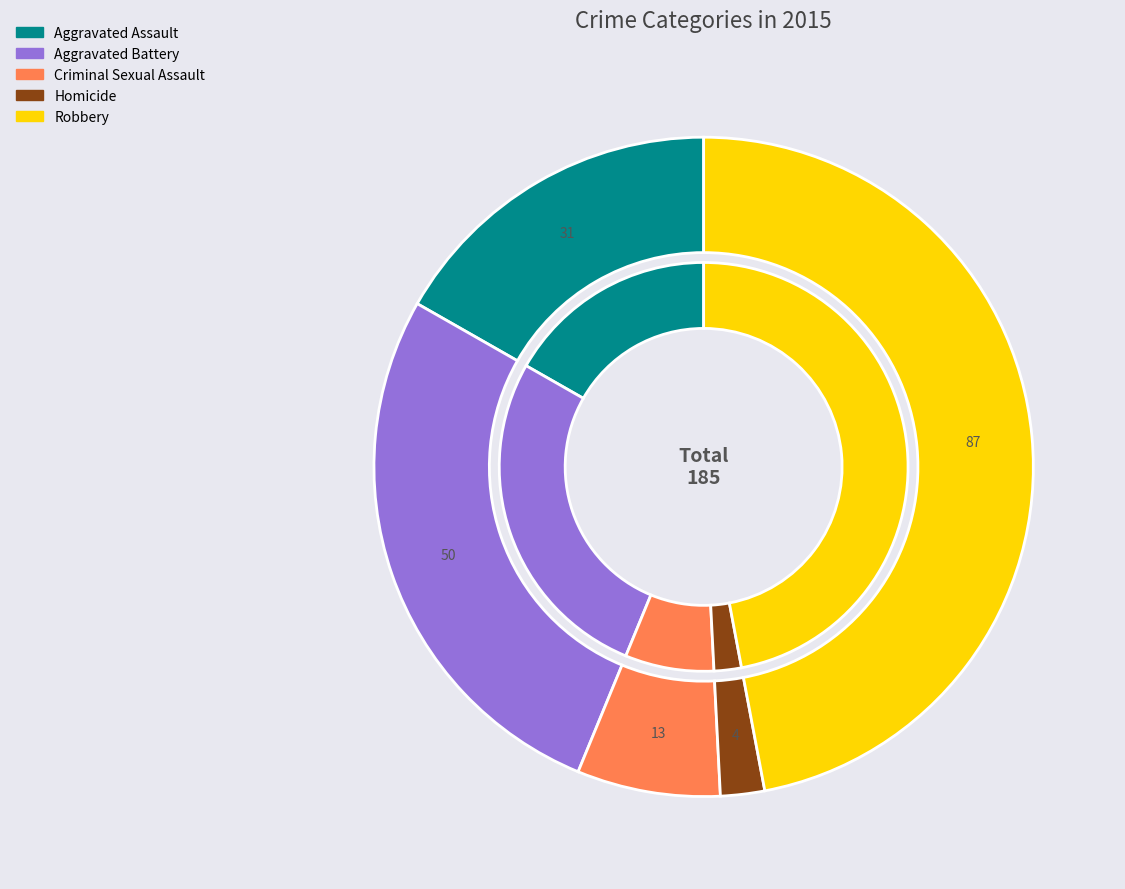

Which has a higher value, Aggravated Battery or Robbery?

Robbery